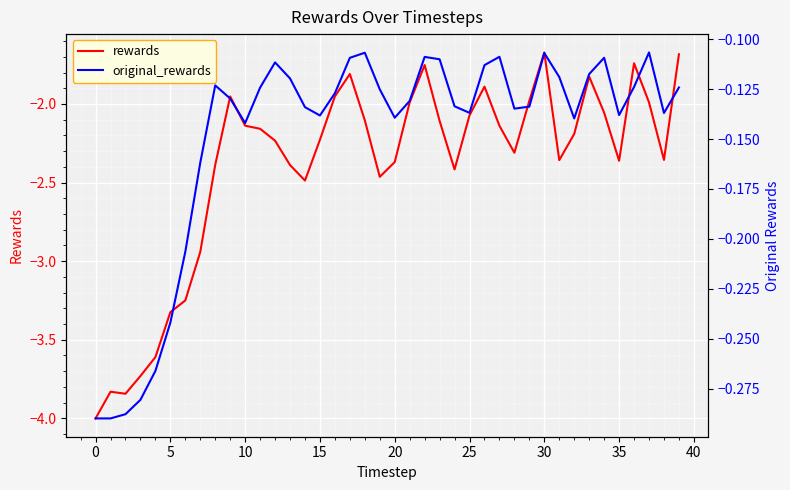

True or false: original_rewards and rewards intersect in this chart.

False